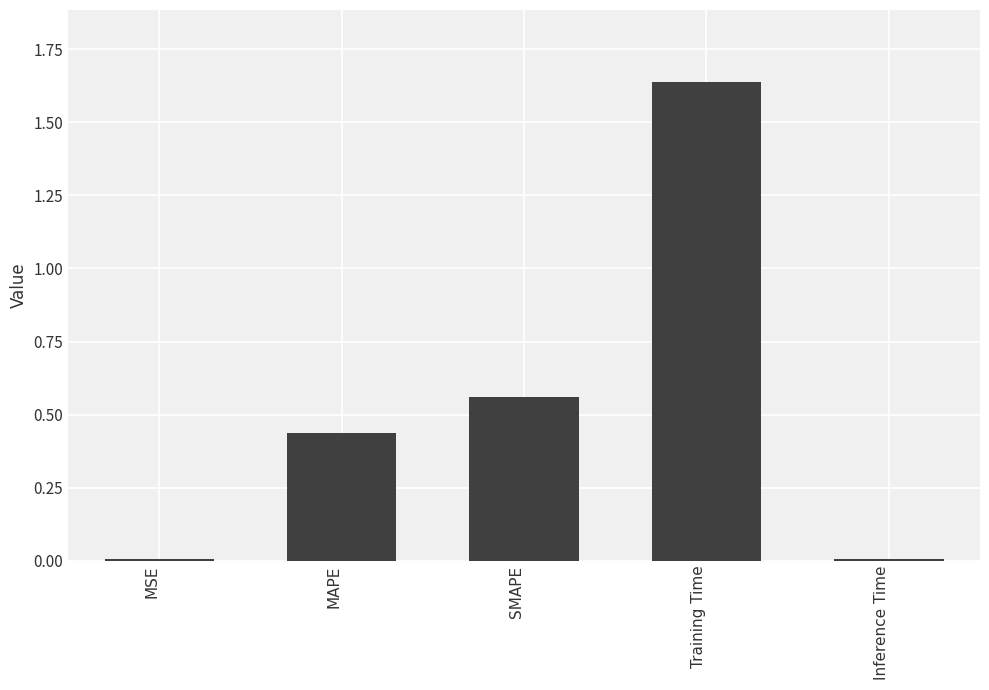

True or false: the data shows 0.0 at Inference Time.

True